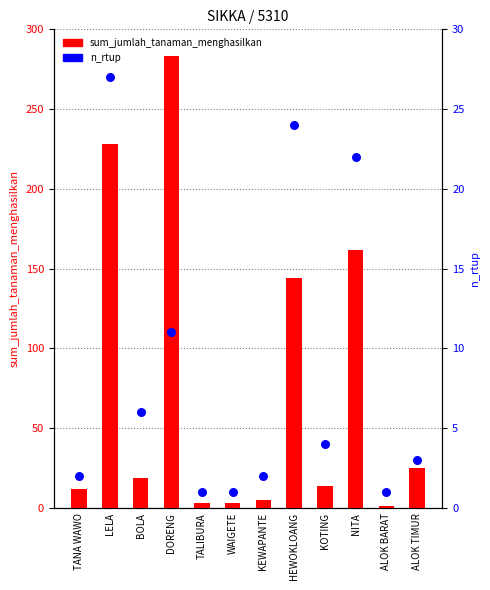

What is the total value across all series at NITA?

184